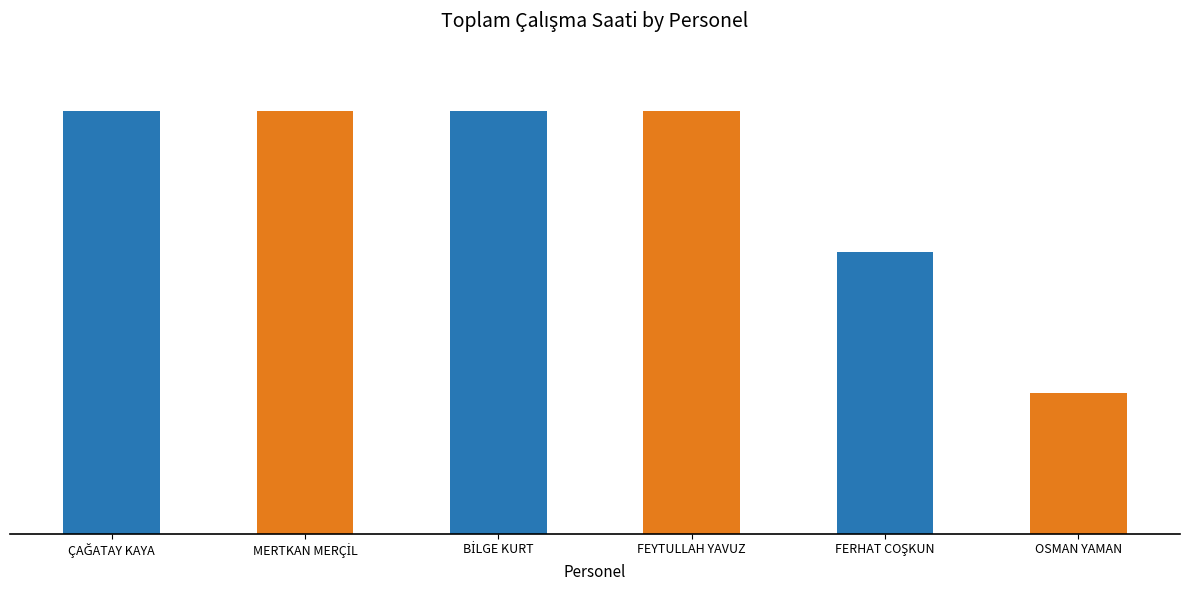

Are the bars grouped side by side (vs. stacked)?

No